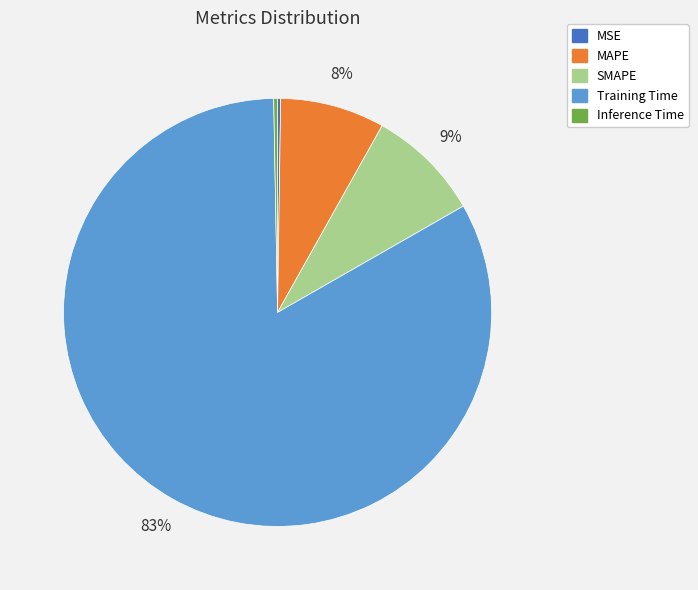

Which category accounts for the majority?

Training Time